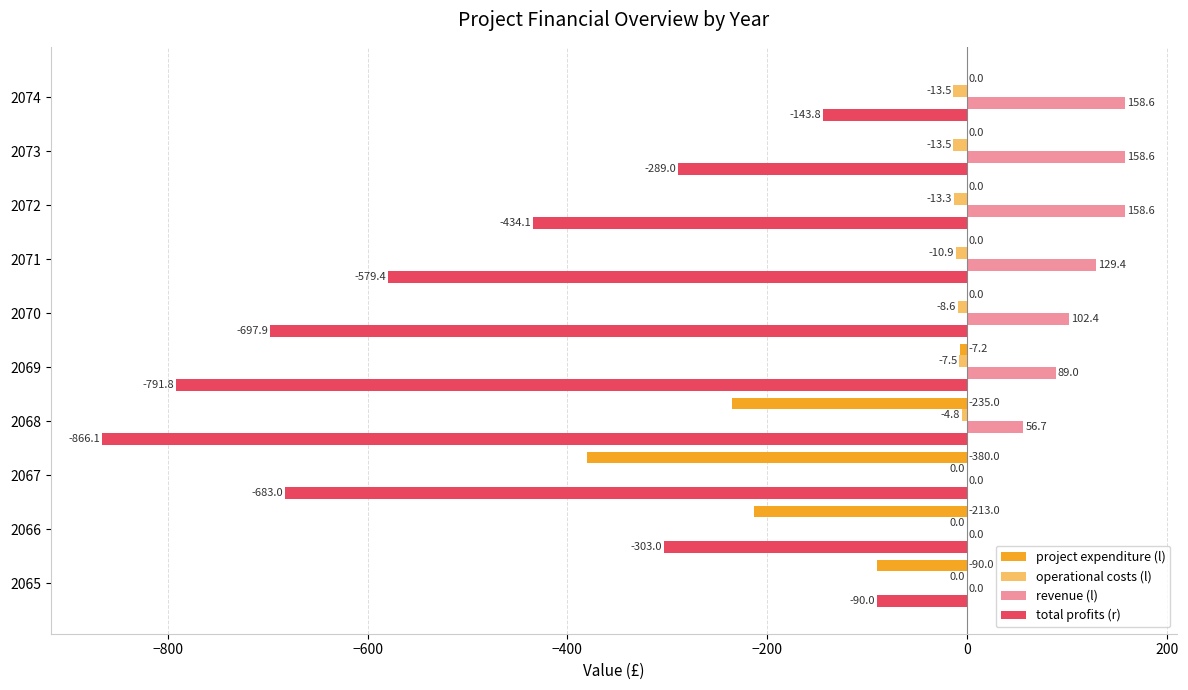

How many positive values does the revenue (l) series have?

7